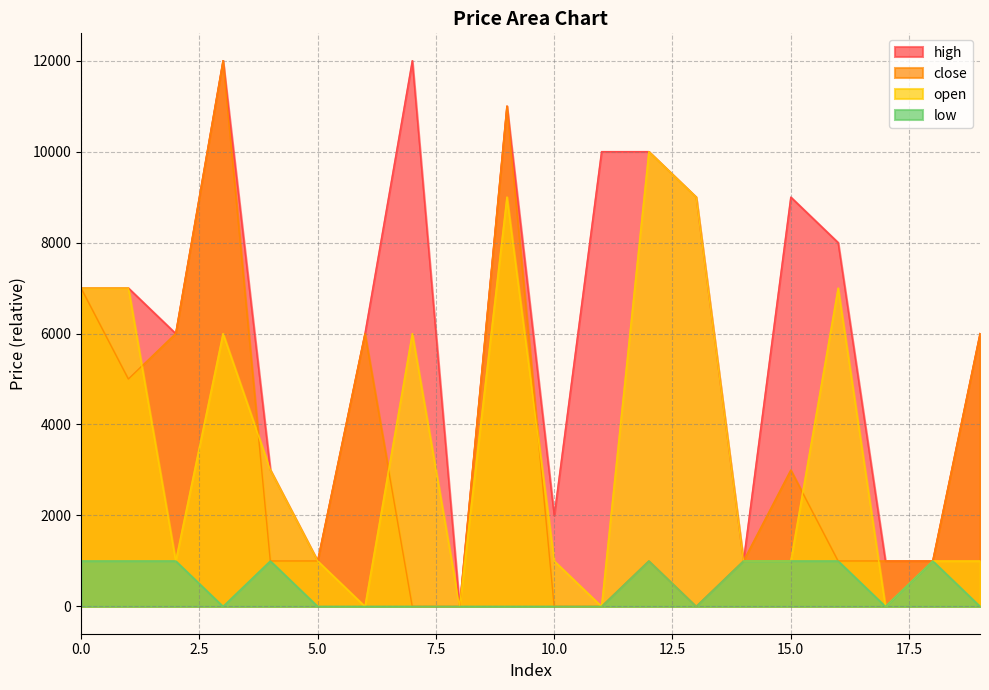

How many values in the low series exceed 0?

9